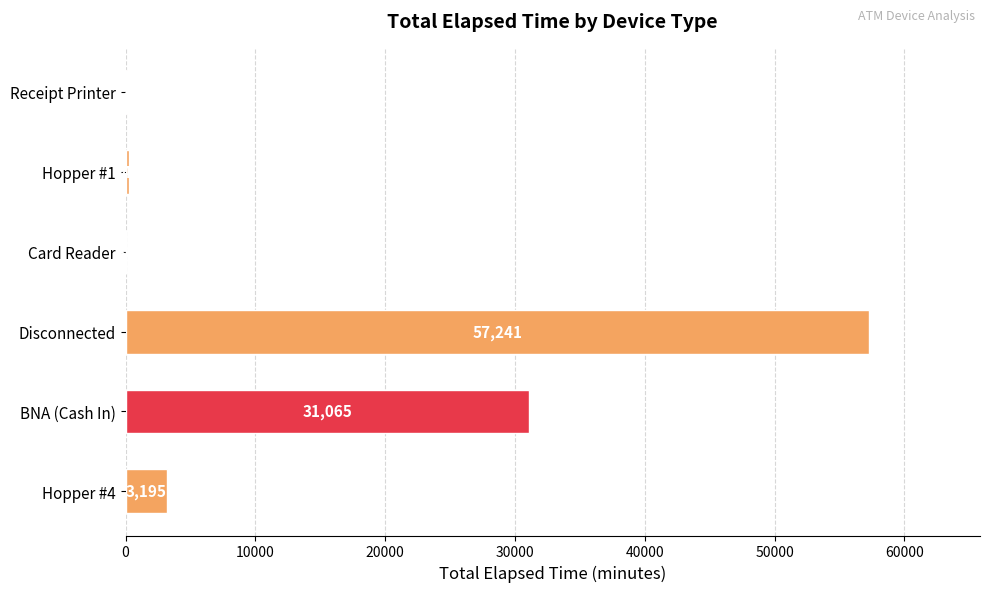

Approximately how many times larger is the value at Disconnected compared to Card Reader?

1908.0